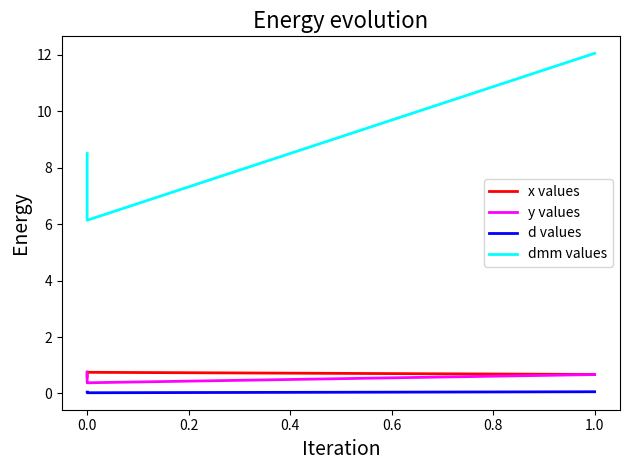

The y values series shows 1.0 at −0.2. True or false?

False